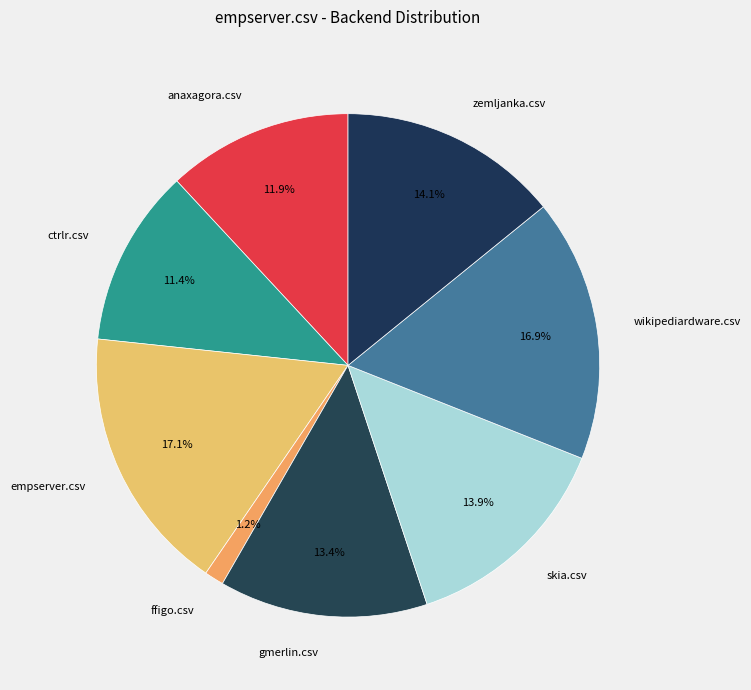

The zemljanka.csv slice represents 5% of the pie. True or false?

False